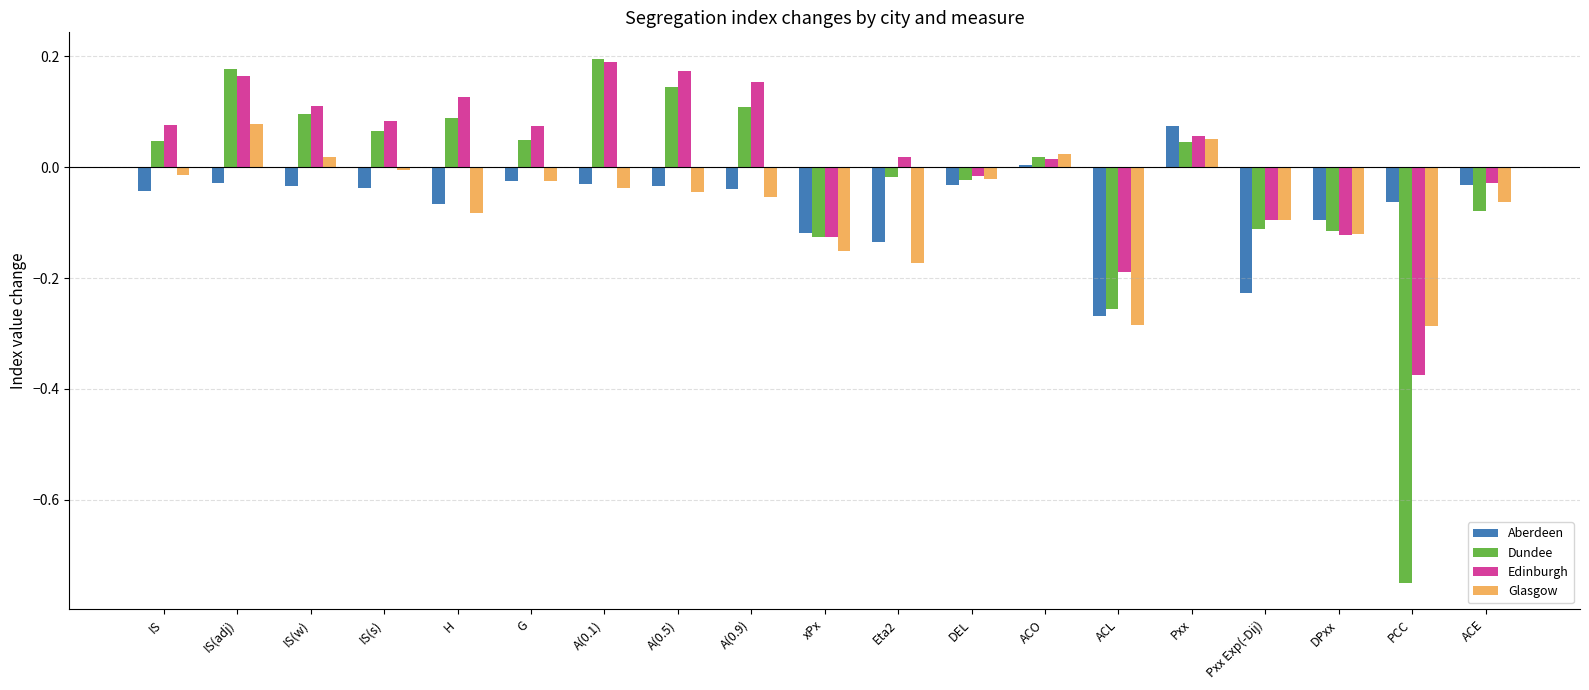

How many distinct data groups are displayed?

4